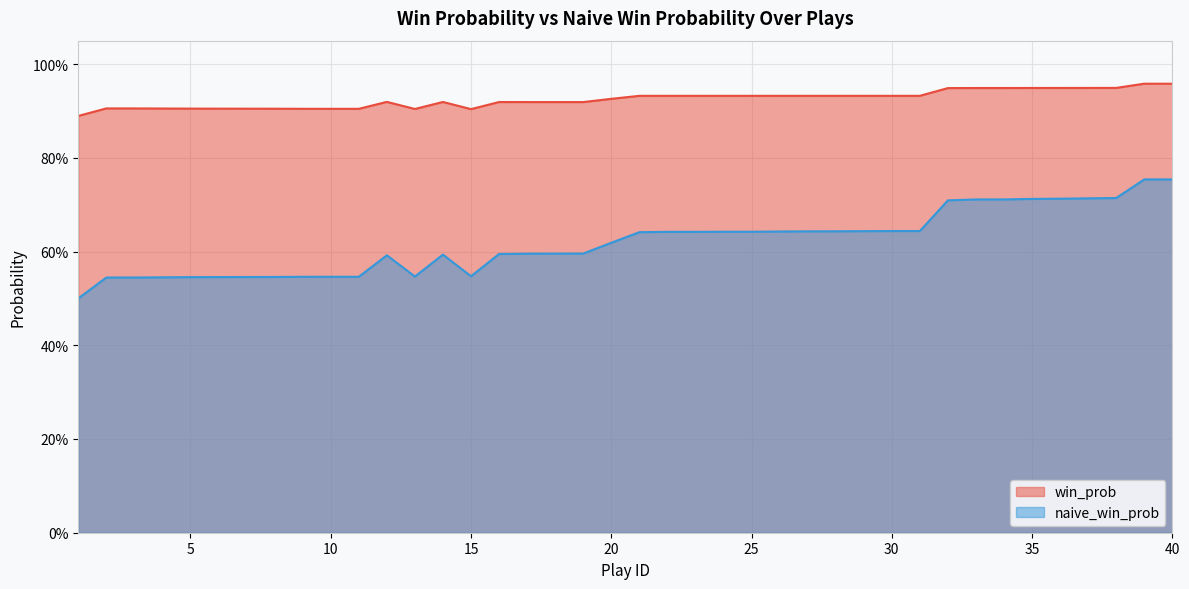

Which series has the widest spread of values?

naive_win_prob